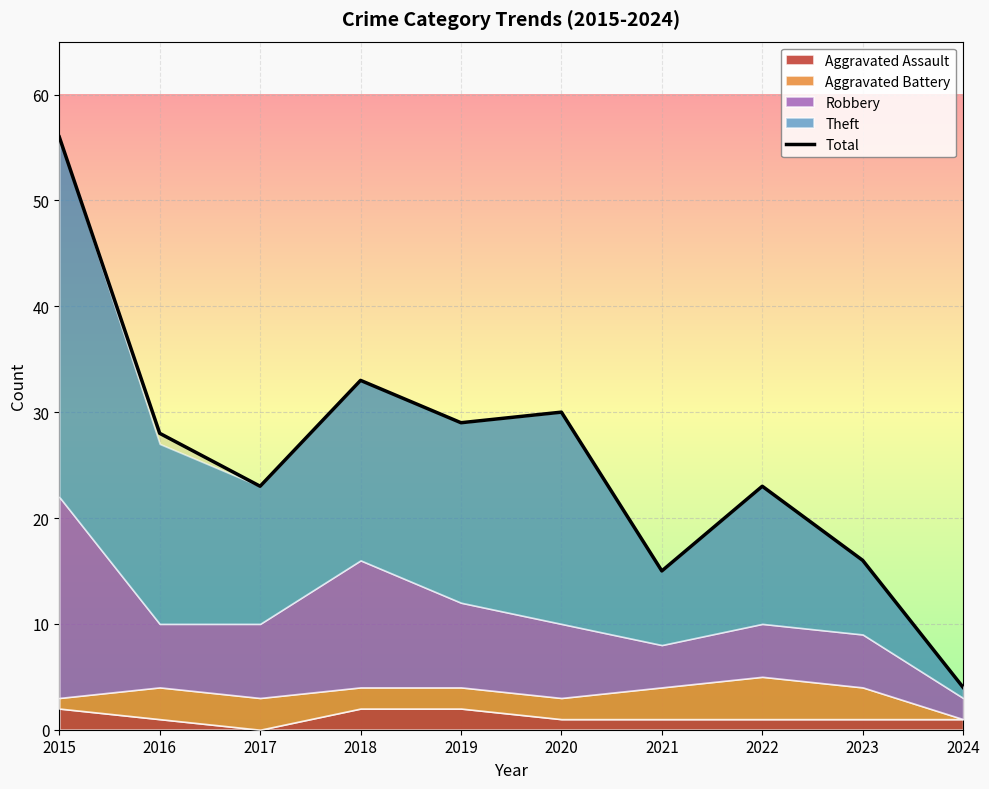

List the labels in order of value, largest first.

2015, 2018, 2020, 2019, 2016, 2017, 2022, 2023, 2021, 2024